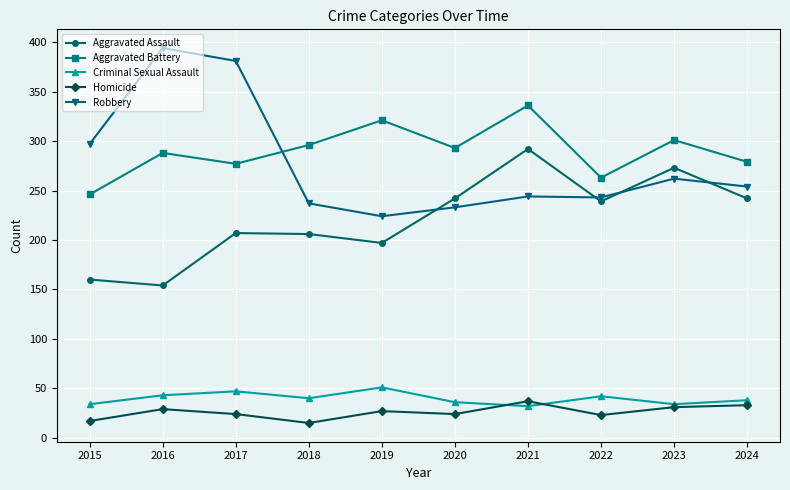

What is the maximum value for Criminal Sexual Assault?

51